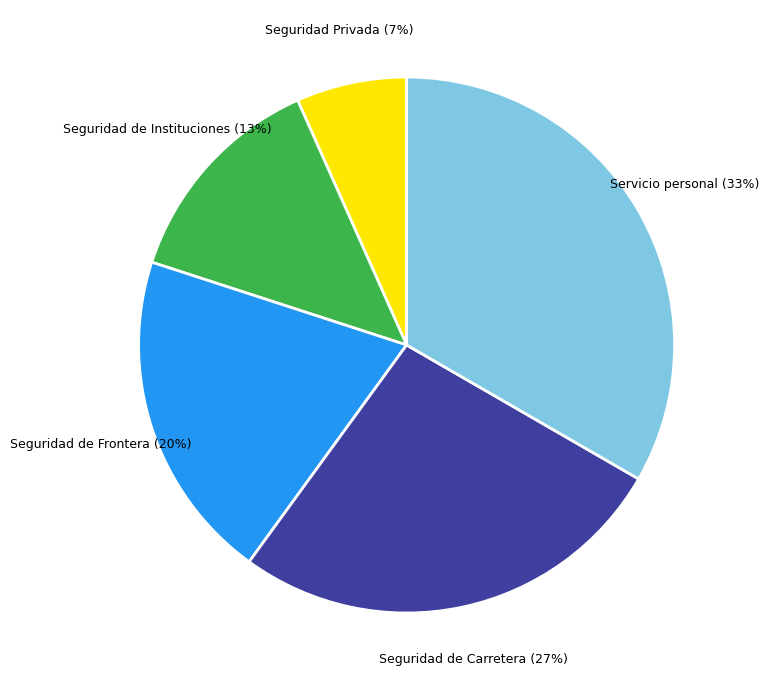

What percentage is the Seguridad de Carretera slice, to the nearest percent?

27%